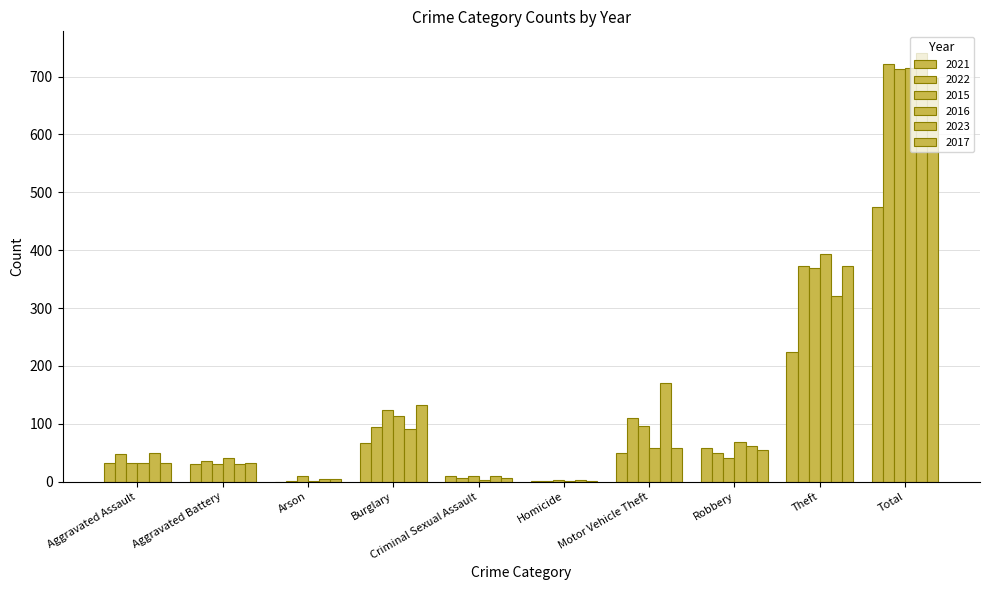

What position from the right is Burglary?

7